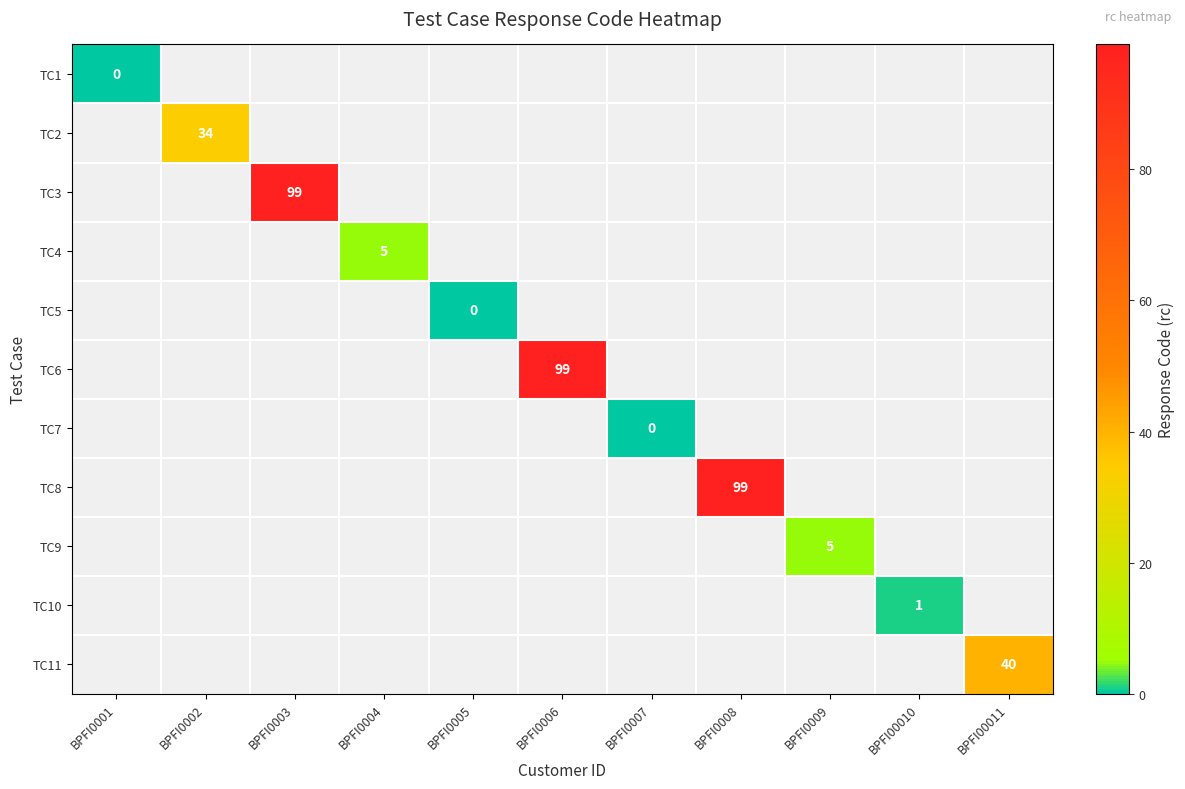

How many positive values does the TC11 series have?

1